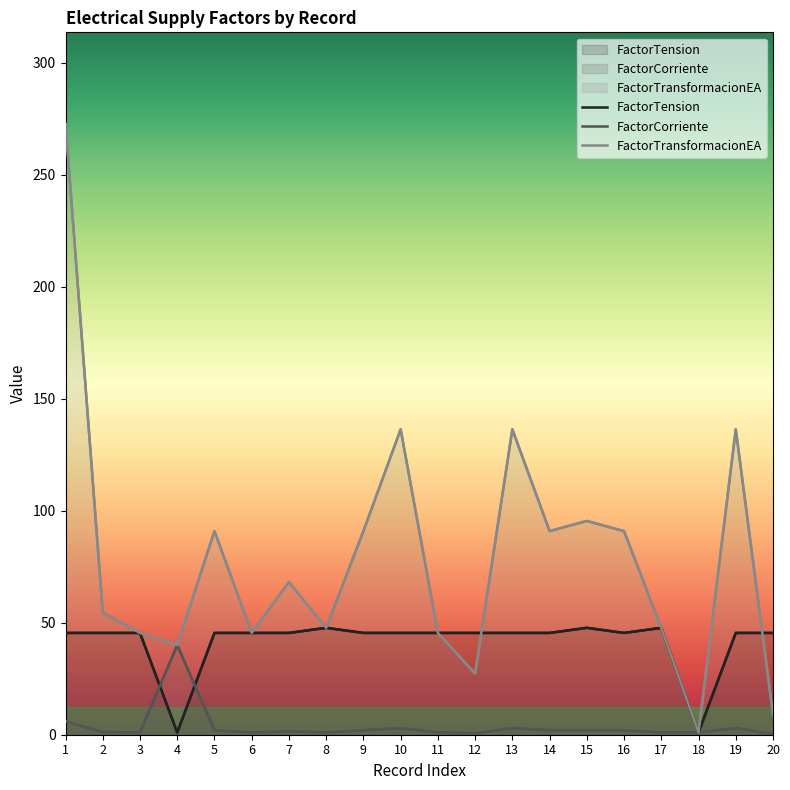

Reading left to right, list all the values displayed in this chart.

FactorTension: 45.5	45.5	45.5	1.0	45.5	45.5	45.5	47.7	45.5	45.5	45.5	45.5	45.5	45.5	47.7	45.5	47.7	1.0	45.5	45.5
FactorCorriente: 6.0	1.2	1.0	40.0	2.0	1.0	1.5	1.0	2.0	3.0	1.0	0.6	3.0	2.0	2.0	2.0	1.0	1.0	3.0	0.2
FactorTransformacionEA: 272.7	54.5	45.5	40.0	90.9	45.5	68.2	47.7	90.9	136.4	45.5	27.3	136.4	90.9	95.5	90.9	47.7	1.0	136.4	9.1